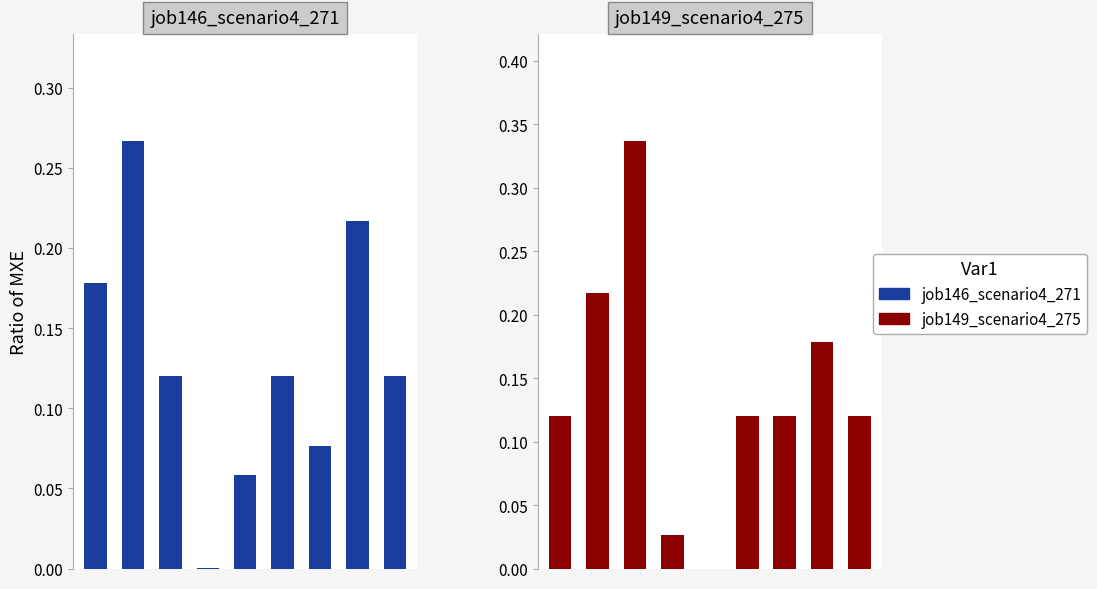

What is the value of the job149_scenario4_275 bar at the 6th from the left?

0.1